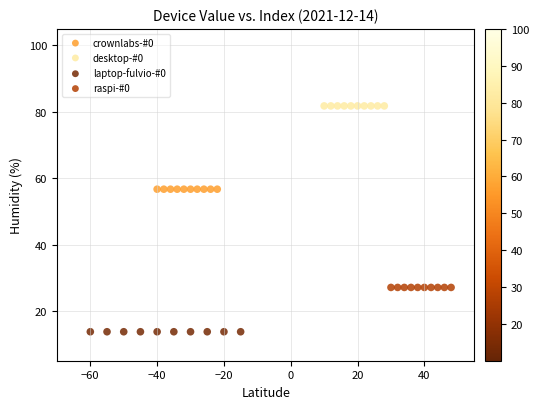

Which series reaches the maximum Y coordinate?

desktop-#0